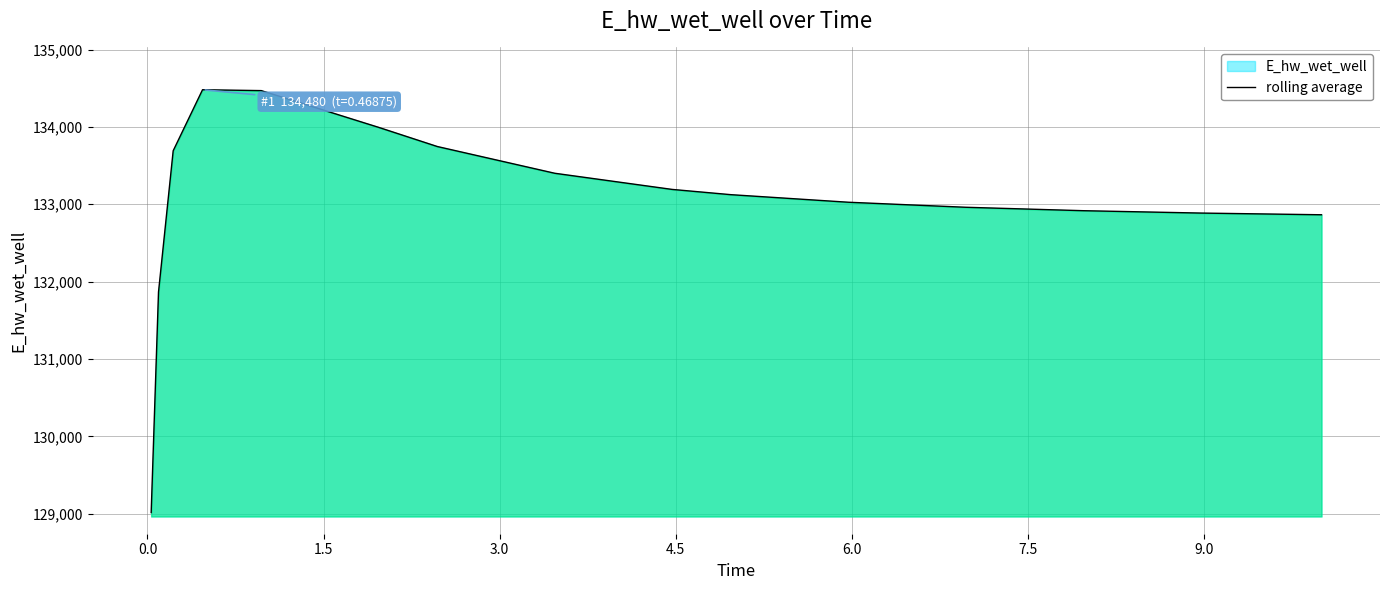

What is the difference between the maximum and minimum values?

5464.9